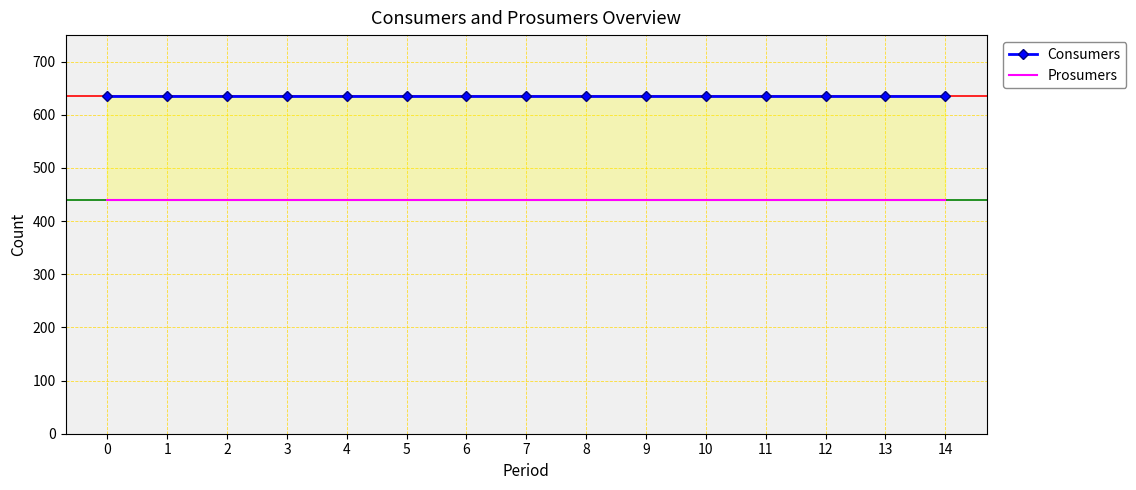

Reading left to right, list all the values displayed in this chart.

Consumers: 635	635	635	635	635	635	635	635	635	635	635	635	635	635	635
Prosumers: 440	440	440	440	440	440	440	440	440	440	440	440	440	440	440